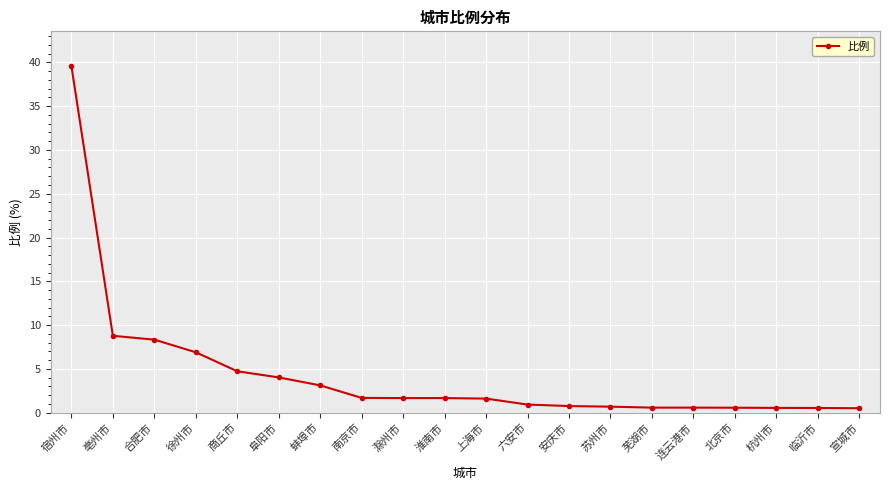

What is the ratio of the value at 淮南市 to the value at 南京市?

1.0